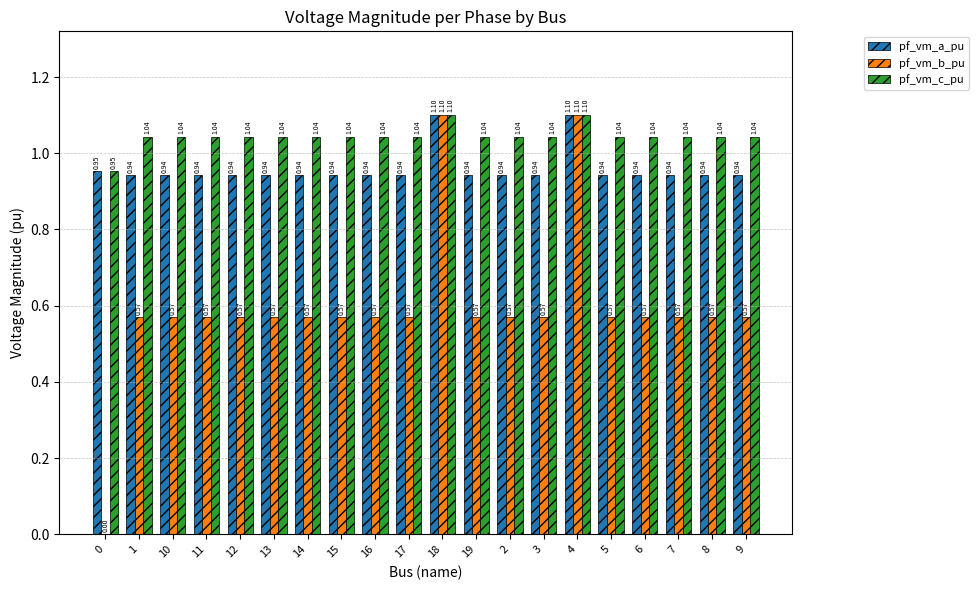

Is the value of pf_vm_b_pu at 7 greater than the value of pf_vm_c_pu at 14?

No